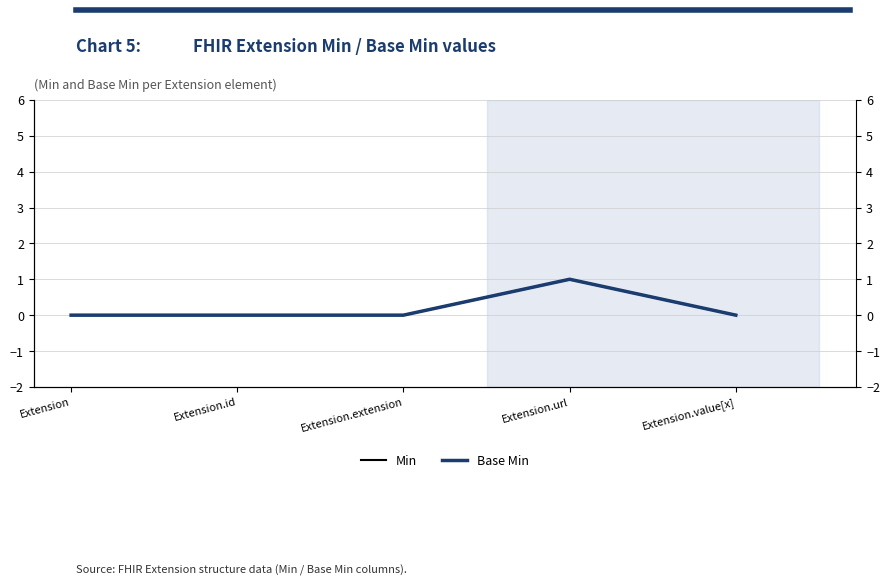

At which label is Base Min closest to 0?

Extension